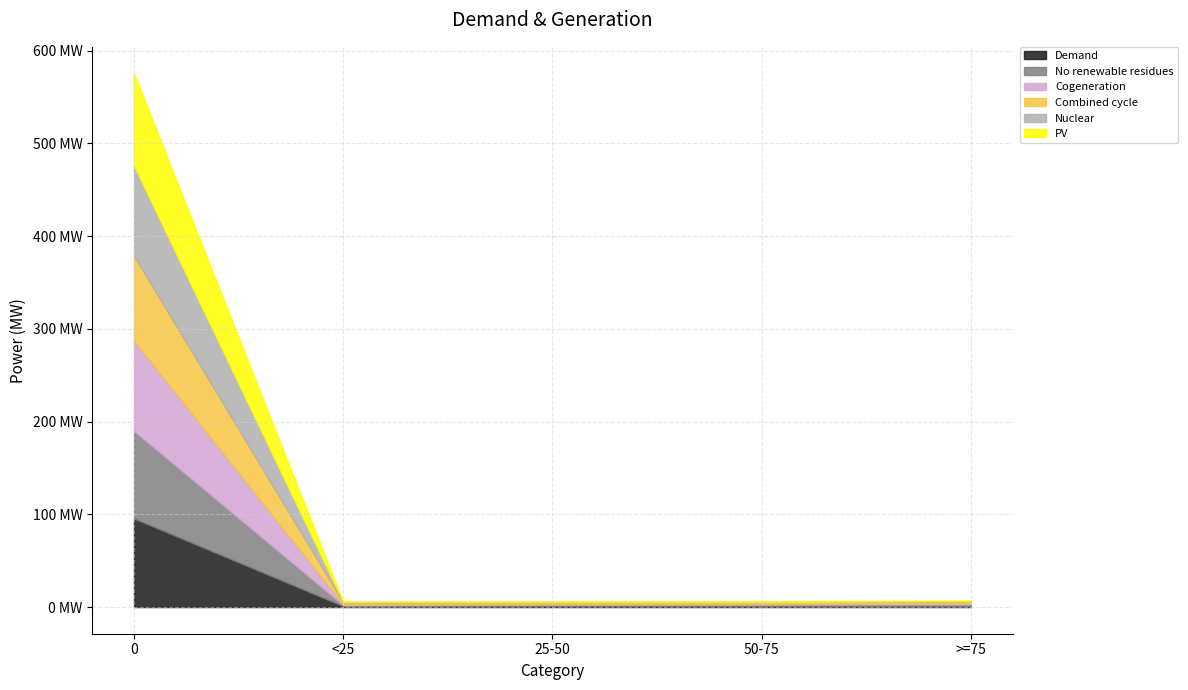

What is the lowest value of the 0 series?

1.0